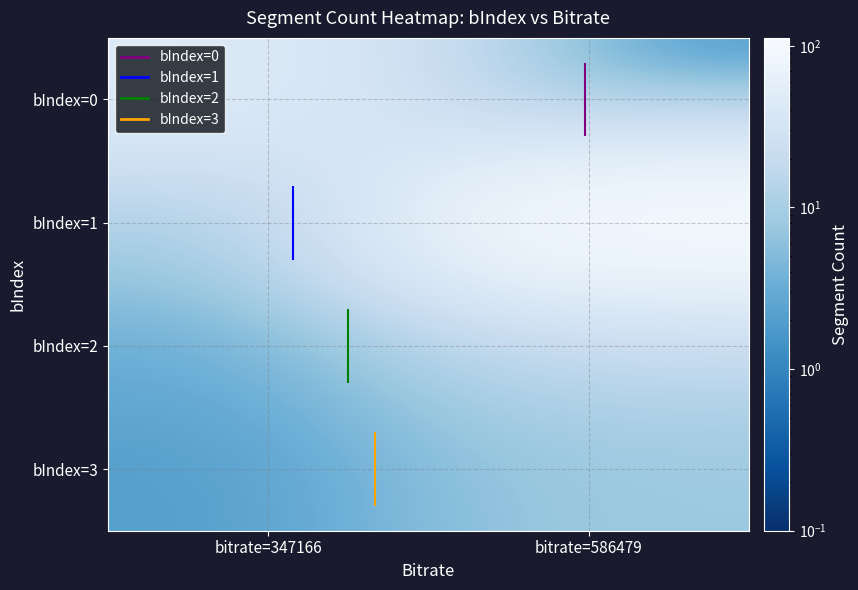

How many bIndex=3 values are between 2 and 8?

2